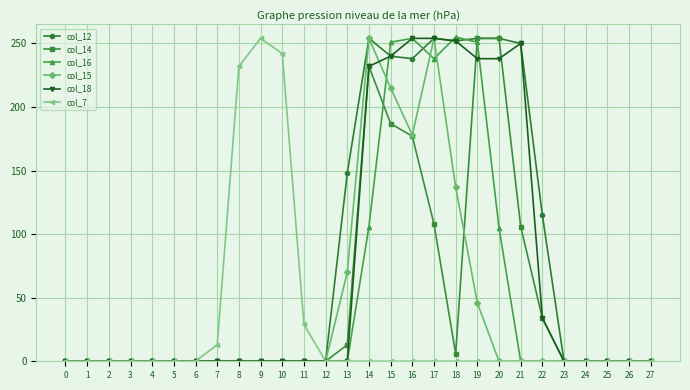

Count the number of categories in the chart.

28